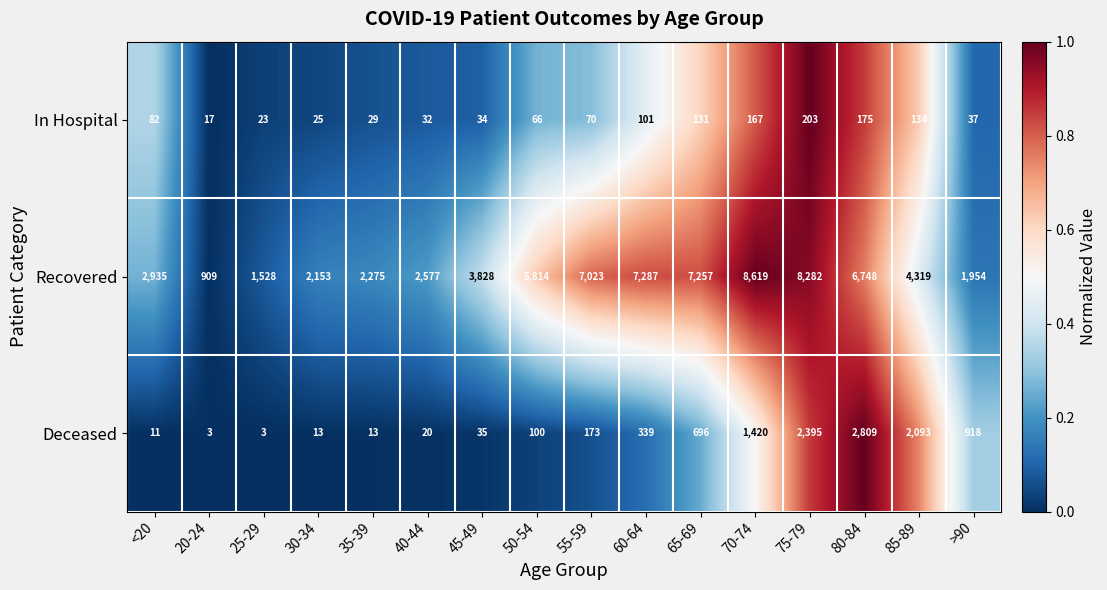

At which label is Deceased closest to 1406?

70-74